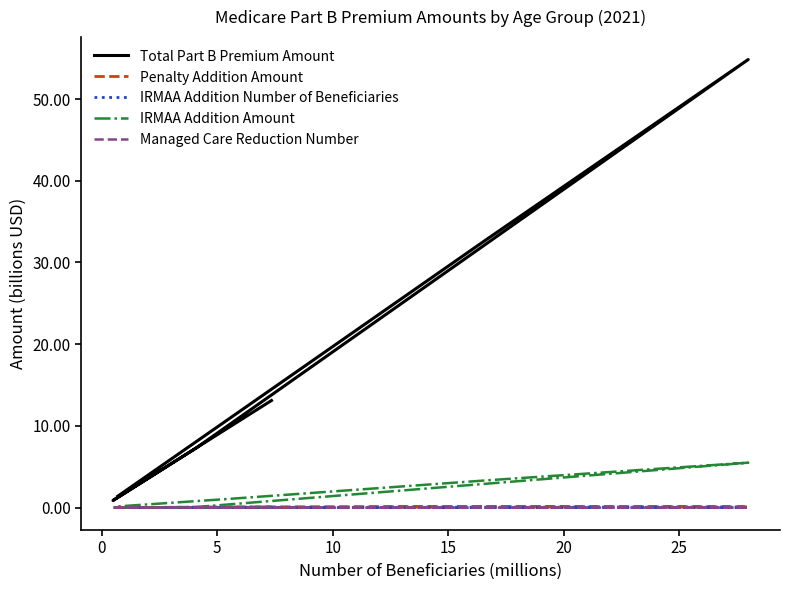

Which series has the largest total across all categories?

Total Part B Premium Amount